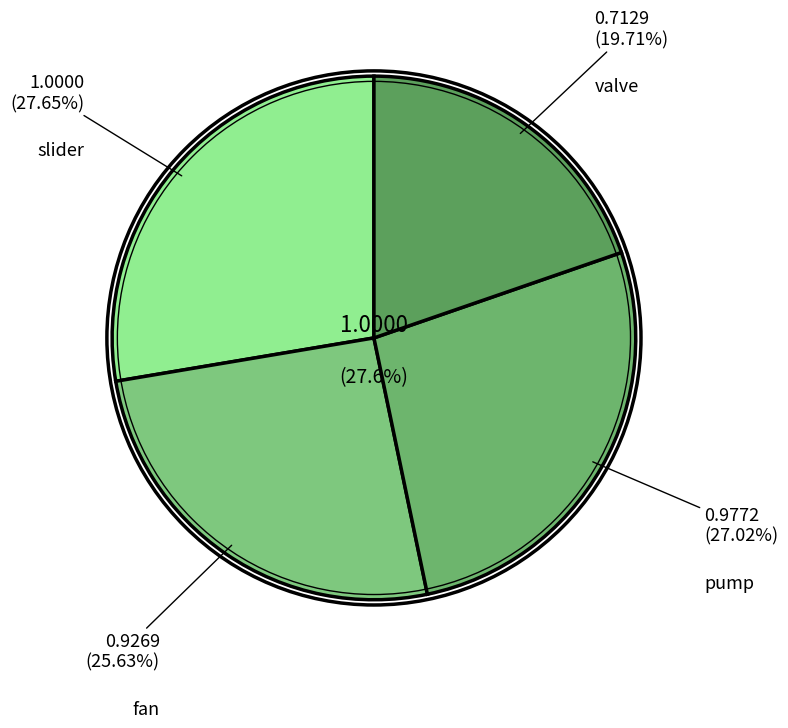

The valve slice represents 12% of the pie. True or false?

False